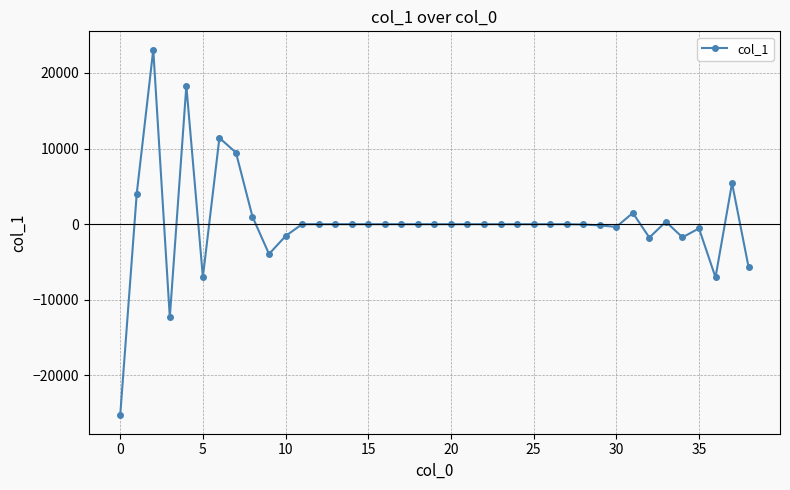

What is the minimum value shown in the chart?

-25280.7